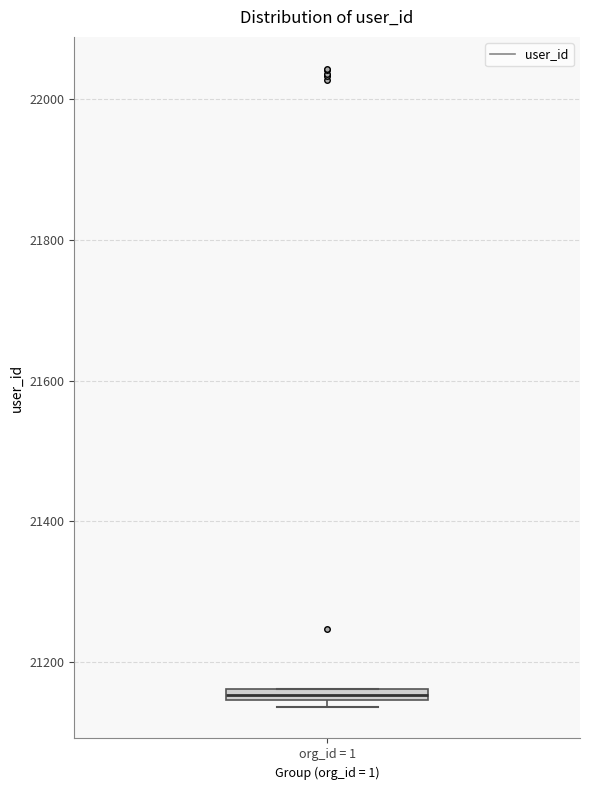

Where is the lower edge of the box for org_id = 1 on the y-axis? The values are not printed on the chart, so give them approximately, as read against the axis.

21140